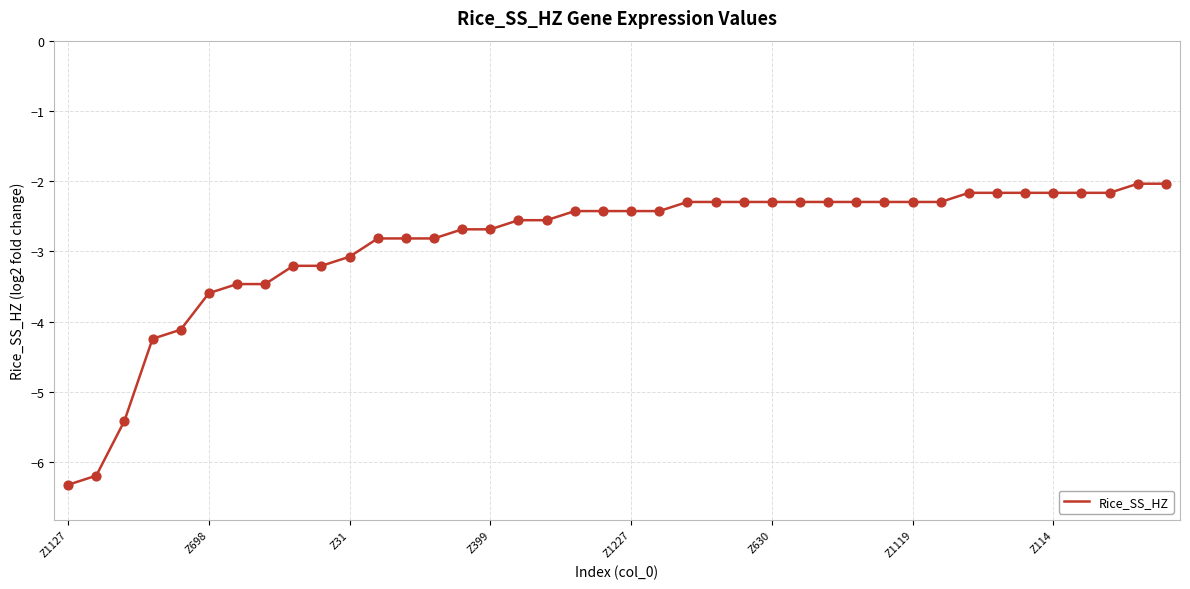

What is the minimum value shown in the chart?

-6.3